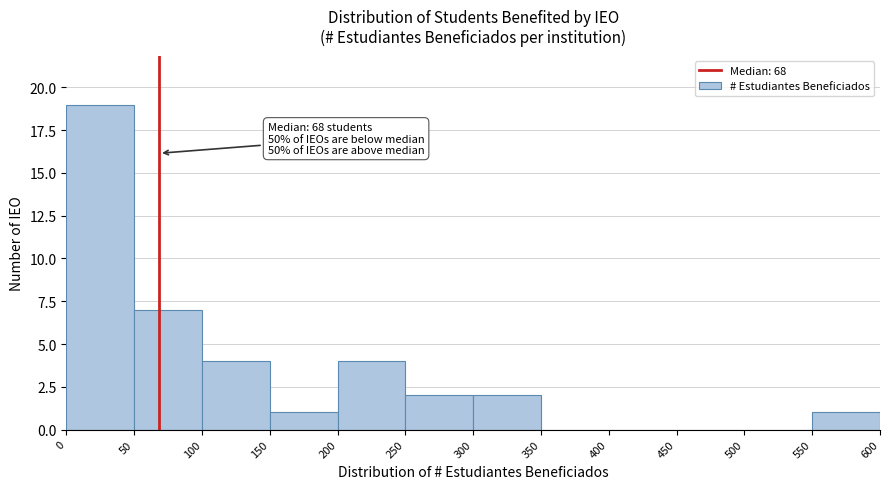

Over which range of the x-axis is the bar tallest?

0 to 50